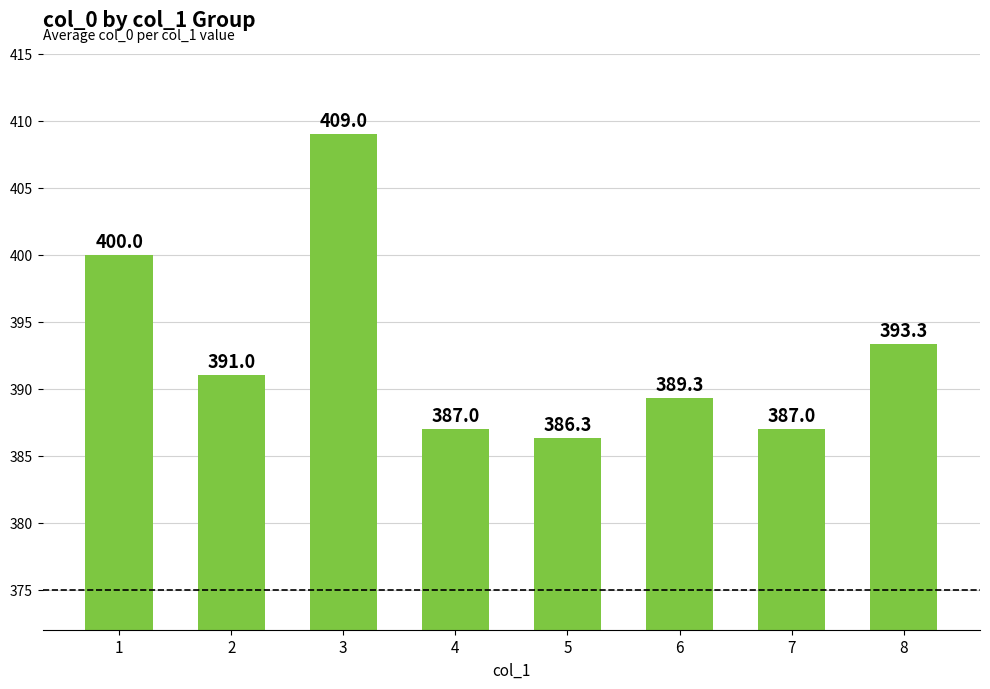

Where is the data nearest to the value 397?

1